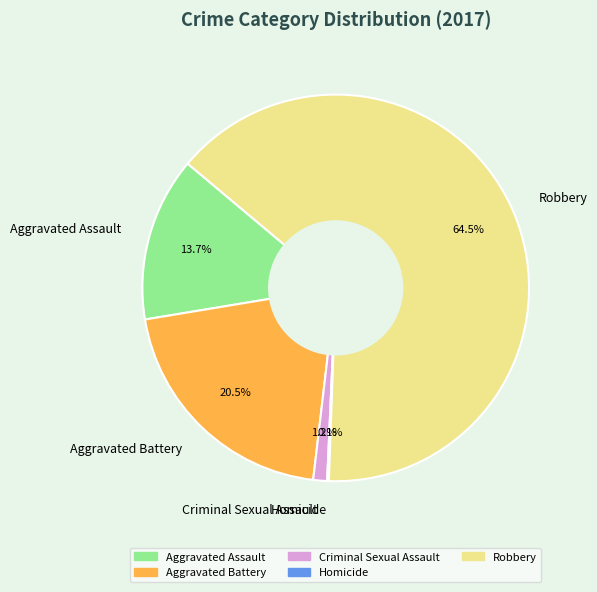

What is the ratio of the value at Criminal Sexual Assault to the value at Aggravated Assault?

0.1